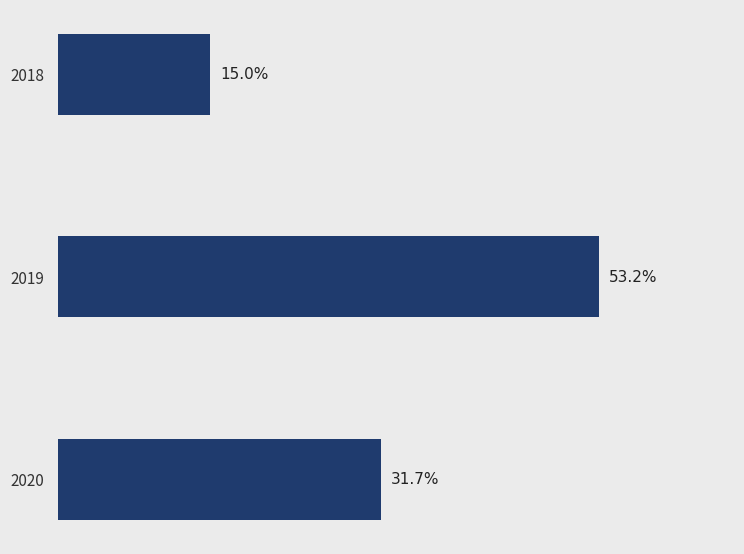

What is the sum of all values?

29724587.5